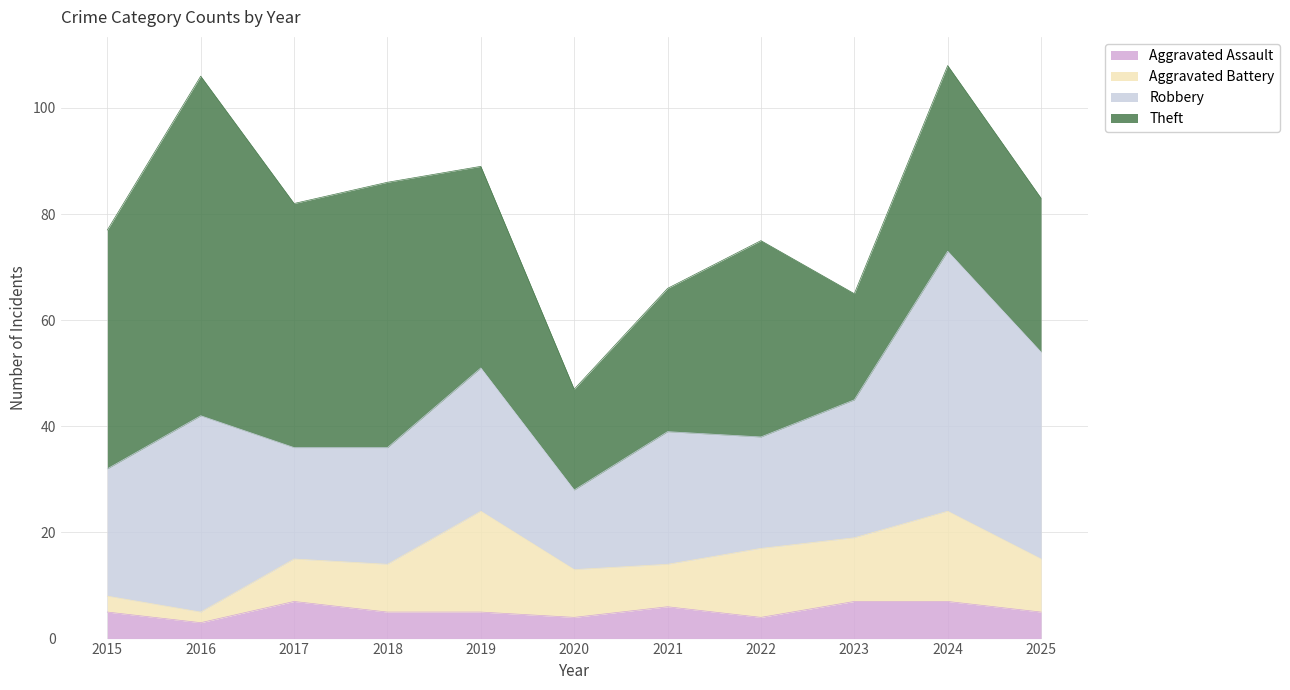

What is the value of the Theft point at the 9th from the left?

20